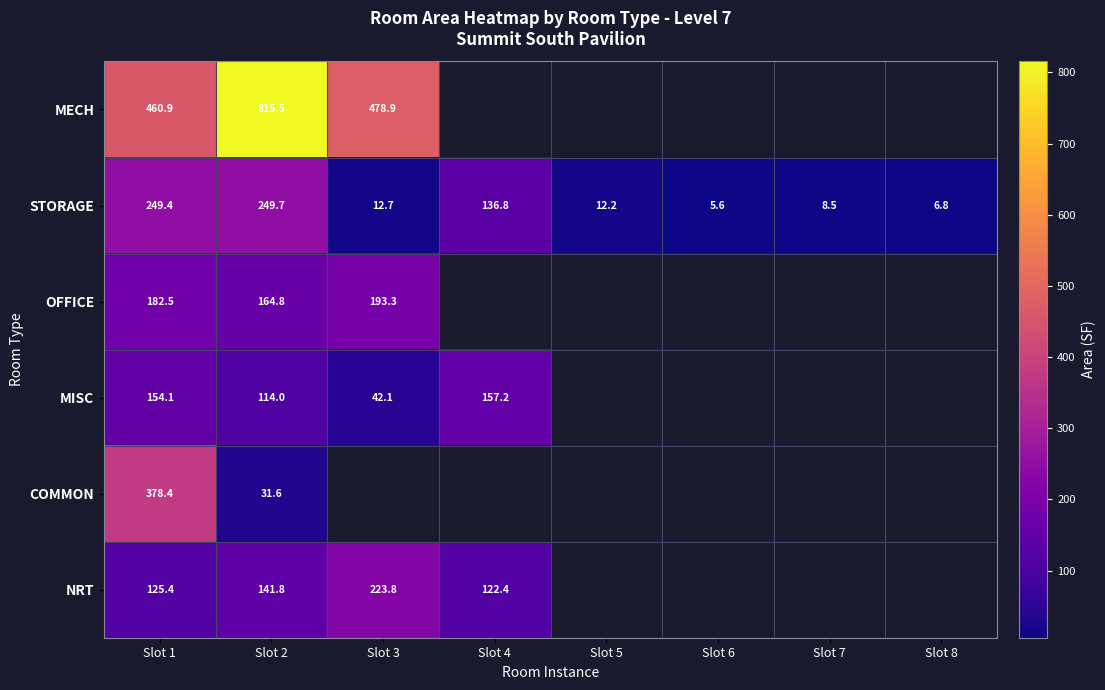

Which series has the largest total across all categories?

STORAGE